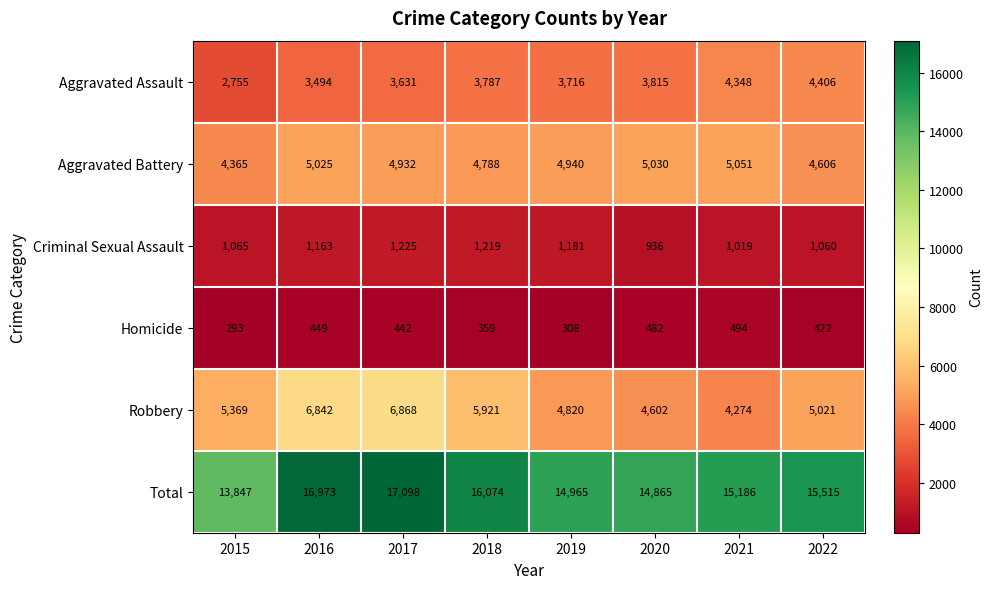

Is the value of Robbery at 2017 greater than the value of Aggravated Assault at 2018?

Yes